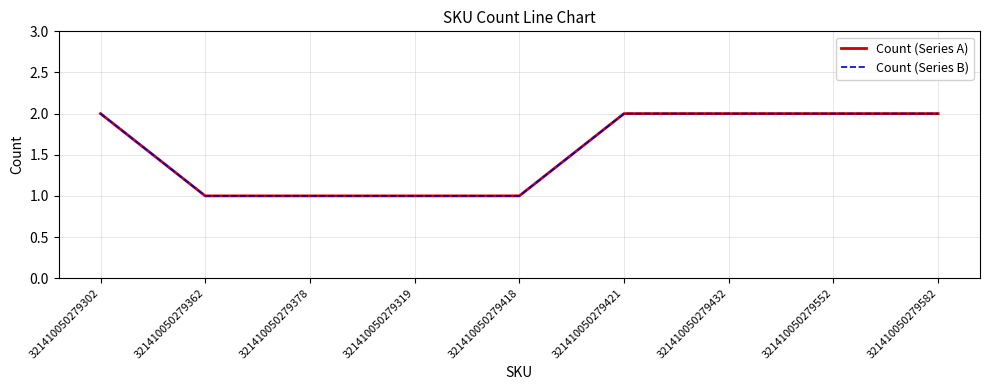

Does the chart have visible grid lines?

Yes